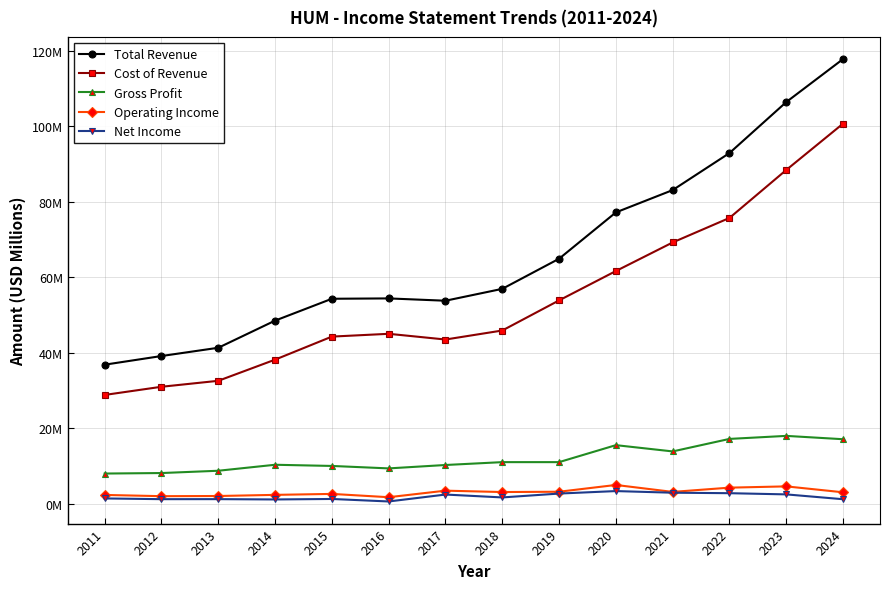

At which label does Cost of Revenue reach its minimum?

2011